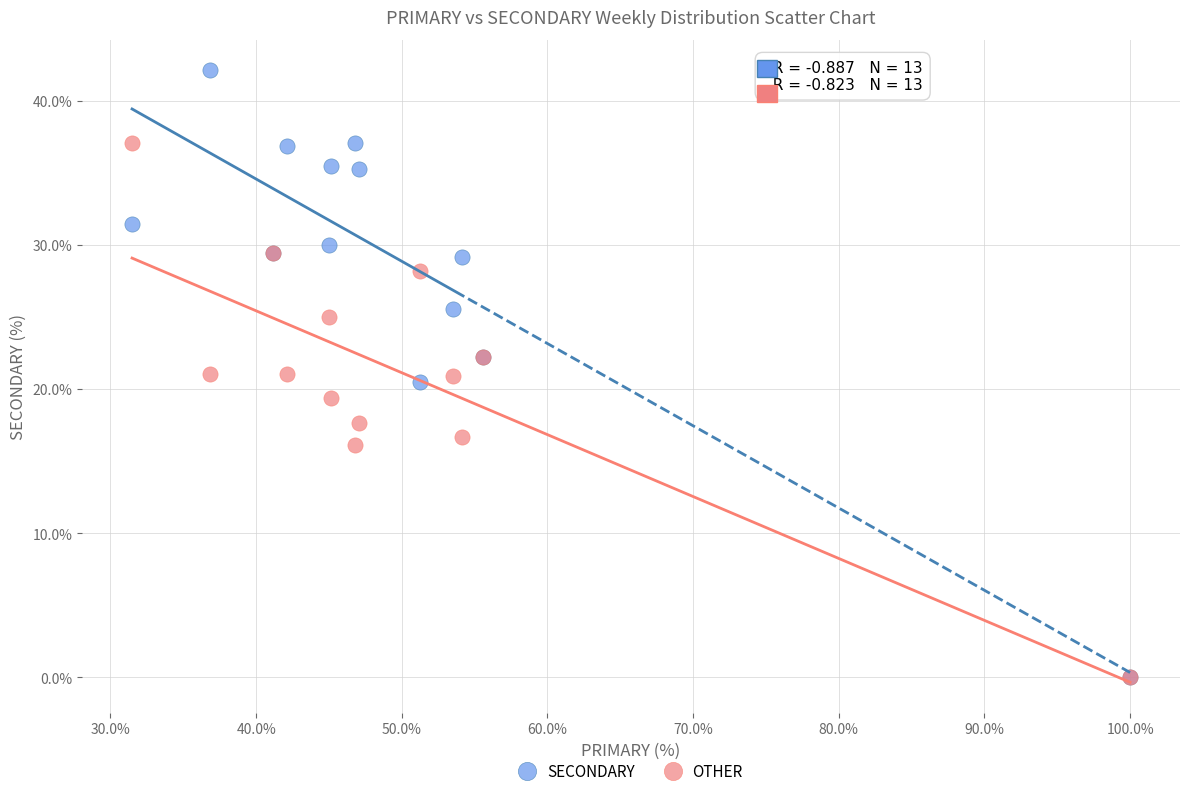

Which series contains the highest Y value?

SECONDARY